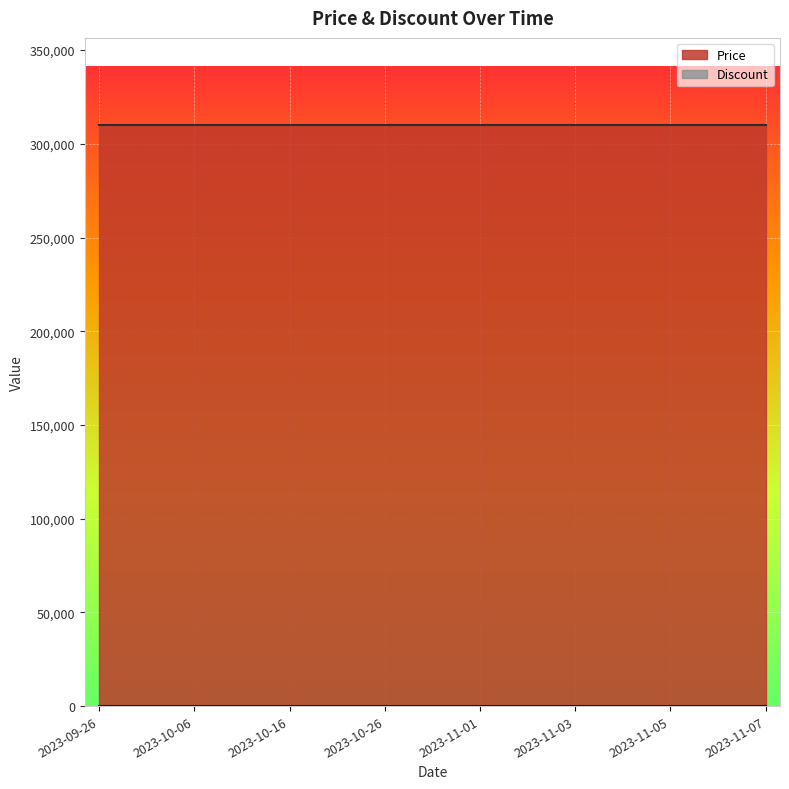

Rank the categories by Discount value from lowest to highest.

2023-09-26, 2023-10-01, 2023-10-06, 2023-10-11, 2023-10-16, 2023-10-21, 2023-10-26, 2023-10-31, 2023-11-01, 2023-11-02, 2023-11-03, 2023-11-04, 2023-11-05, 2023-11-06, 2023-11-07